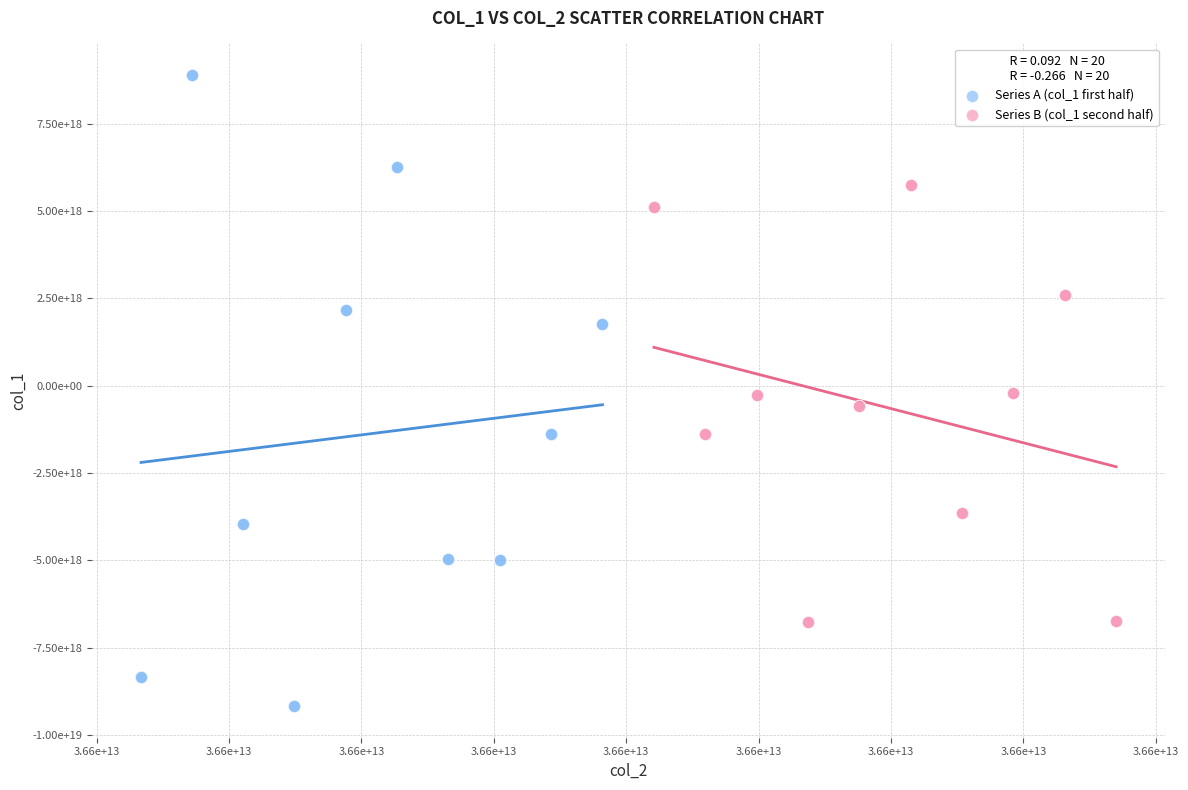

What are all the series names shown in the legend?

Series A (col_1 first half), Series B (col_1 second half)